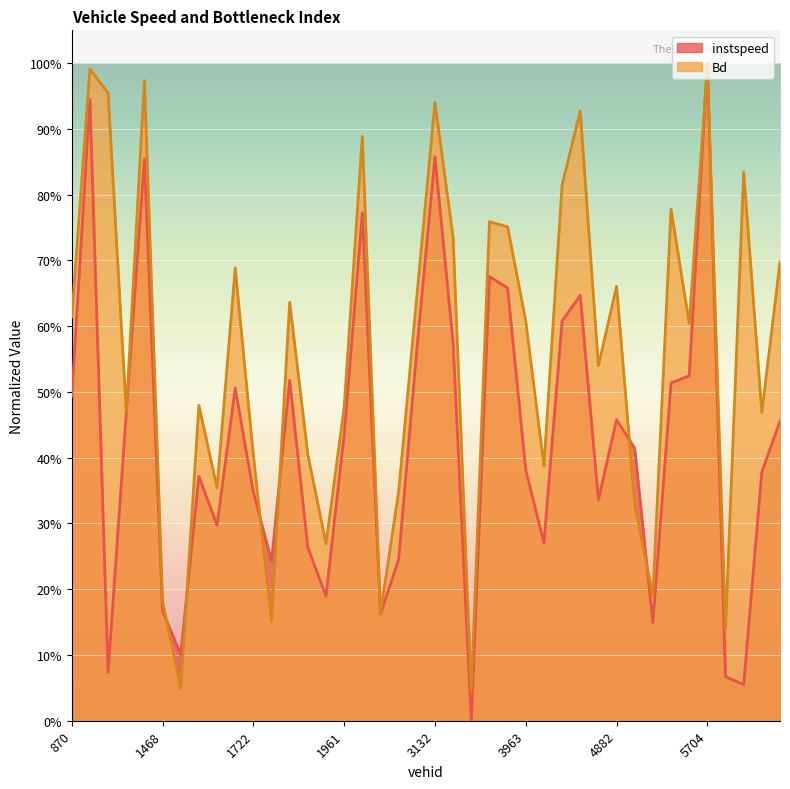

Reading left to right, list all the values displayed in this chart.

instspeed: 870=0.5	1111=0.9	1119=0.1	1123=0.5	1141=0.9	1468=0.2	1716=0.1	1717=0.4	1719=0.3	1721=0.5	1722=0.3	1724=0.2	1726=0.5	1949=0.3	1960=0.2	1961=0.4	1974=0.8	2847=0.2	2871=0.2	3131=0.6	3132=0.9	3706=0.6	3708=0.0	3711=0.7	3729=0.7	3963=0.4	3965=0.3	3971=0.6	3983=0.6	4876=0.3	4882=0.5	5120=0.4	5143=0.1	5466=0.5	5701=0.5	5704=1.0	5707=0.1	5709=0.1	5716=0.4	5723=0.5
Bd: 870=0.6	1111=1.0	1119=1.0	1123=0.5	1141=1.0	1468=0.2	1716=0.0	1717=0.5	1719=0.4	1721=0.7	1722=0.4	1724=0.2	1726=0.6	1949=0.4	1960=0.3	1961=0.5	1974=0.9	2847=0.2	2871=0.3	3131=0.6	3132=0.9	3706=0.7	3708=0.0	3711=0.8	3729=0.8	3963=0.6	3965=0.4	3971=0.8	3983=0.9	4876=0.5	4882=0.7	5120=0.3	5143=0.2	5466=0.8	5701=0.6	5704=1.0	5707=0.1	5709=0.8	5716=0.5	5723=0.7